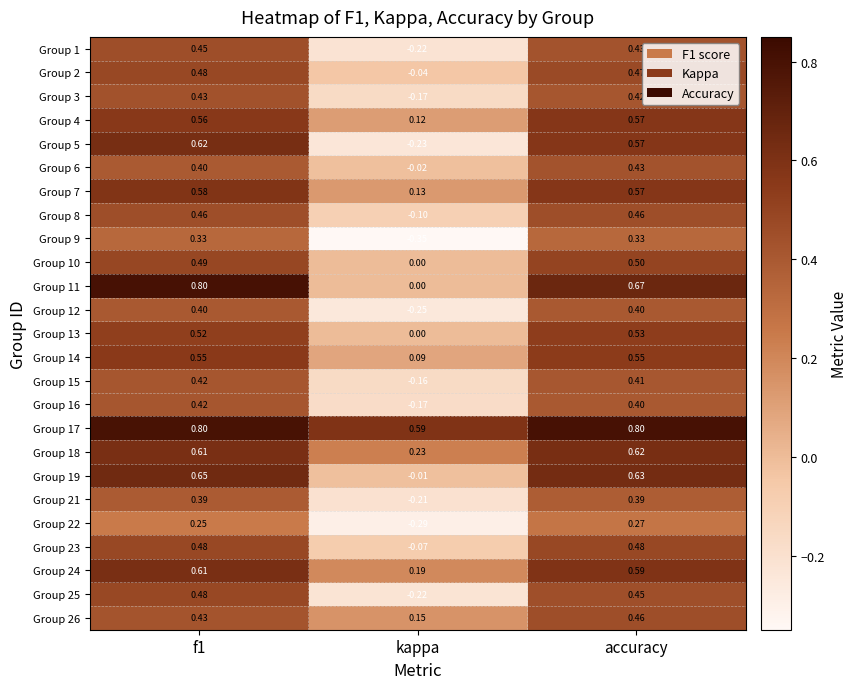

Where is Group 23 nearest to the value 0?

kappa